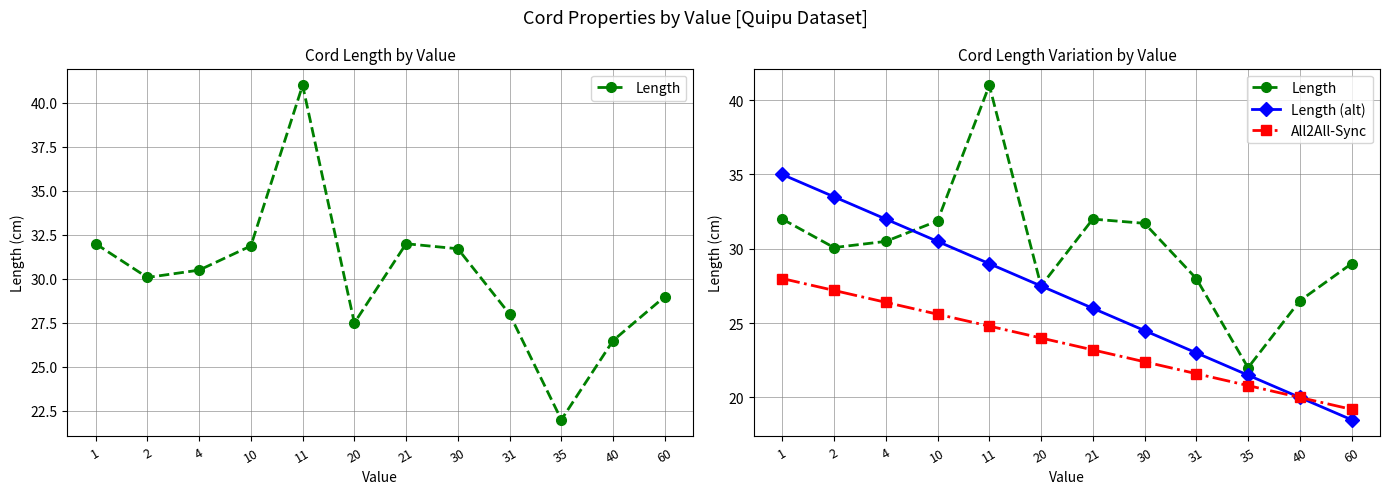

At which category does Length reach its first local peak?

11